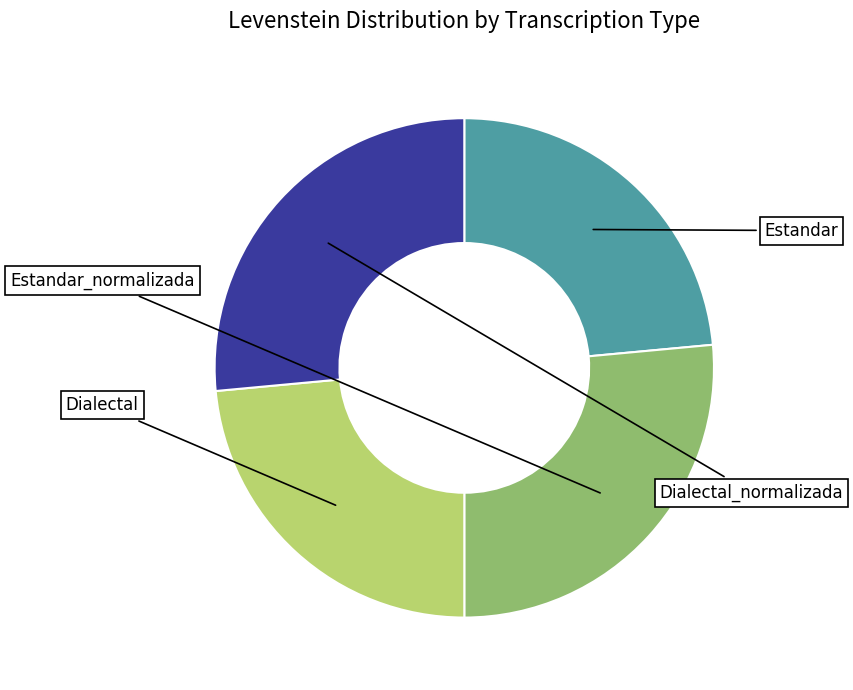

Is there a majority slice in this chart?

No